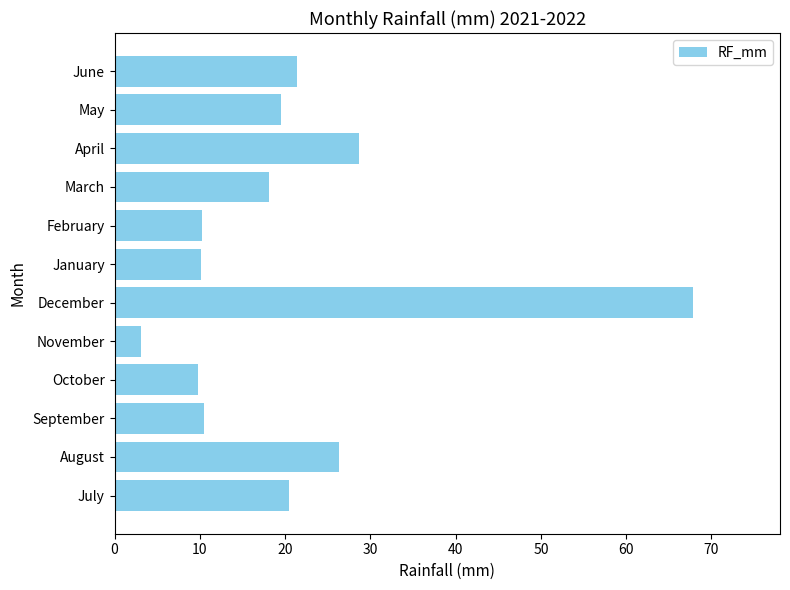

What is the difference between the maximum and minimum values?

64.7